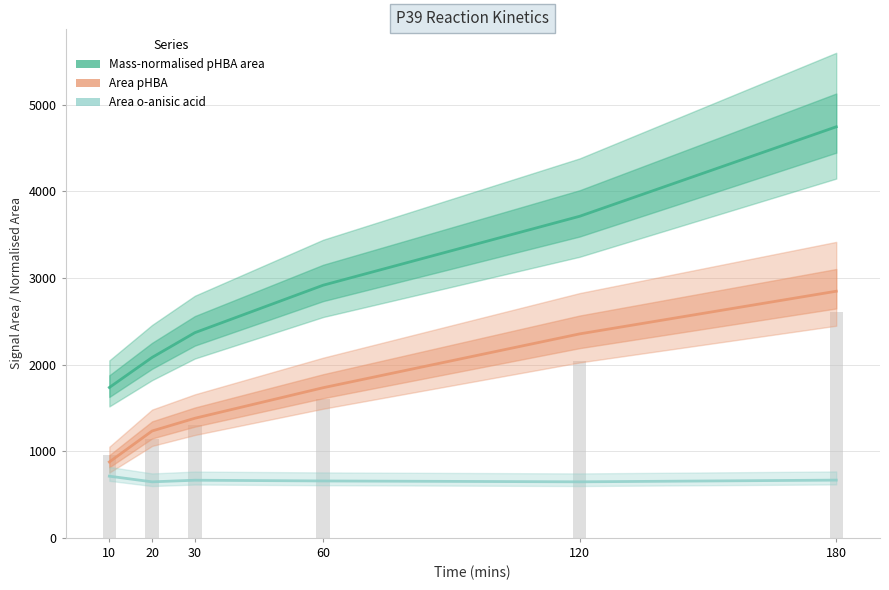

What is the maximum value shown in the chart?

4744.2